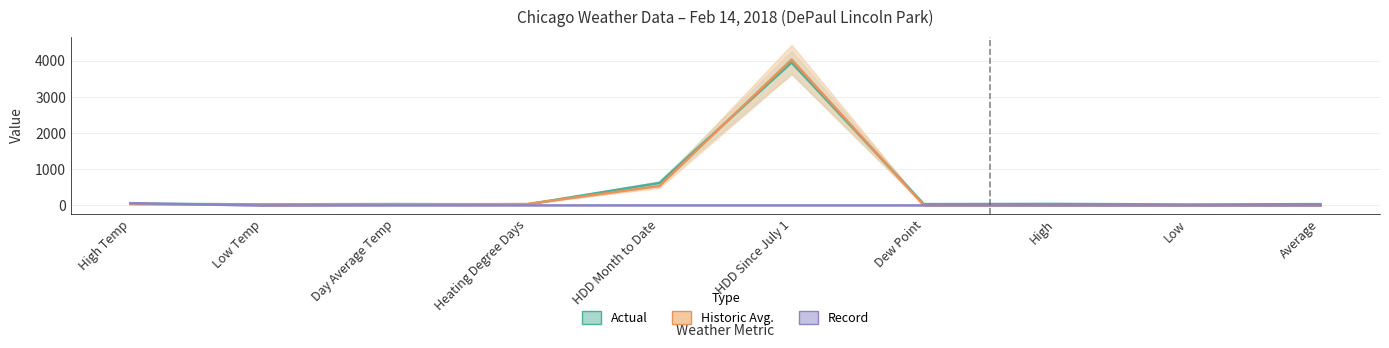

Which series has the largest total across all categories?

Actual